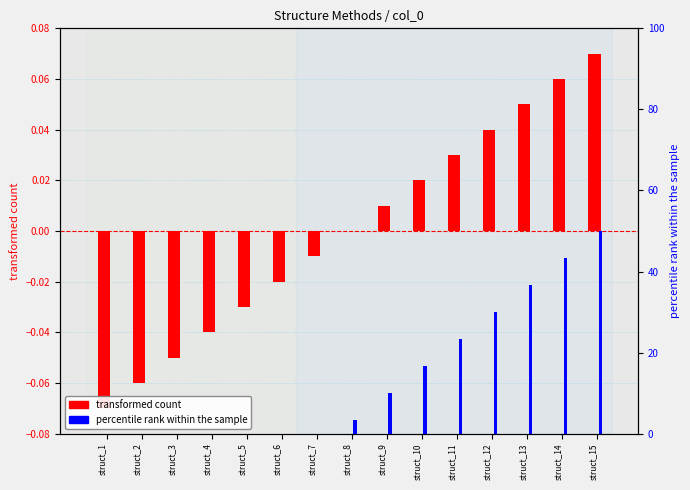

What are all the series names shown in the legend?

transformed count, percentile rank within the sample